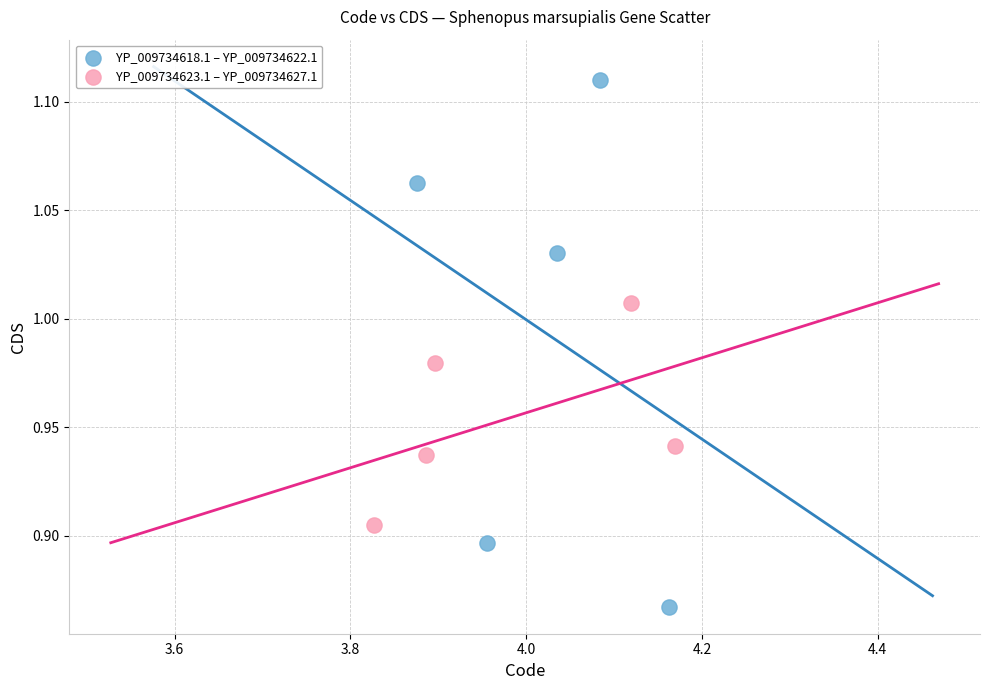

Which series contains the lowest Y value?

YP_009734618.1 – YP_009734622.1